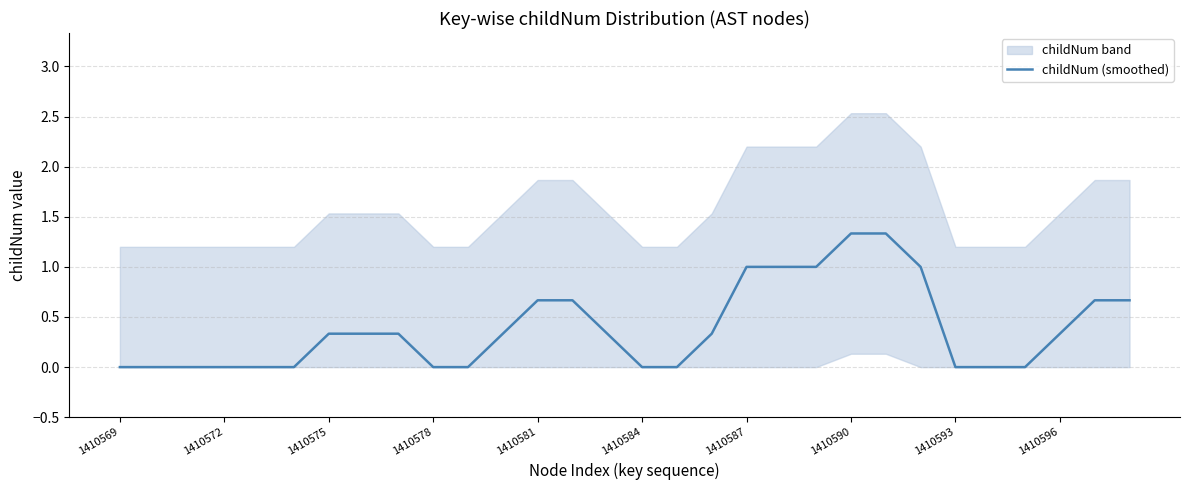

What is the highest value of the childNum (smoothed) series?

1.3